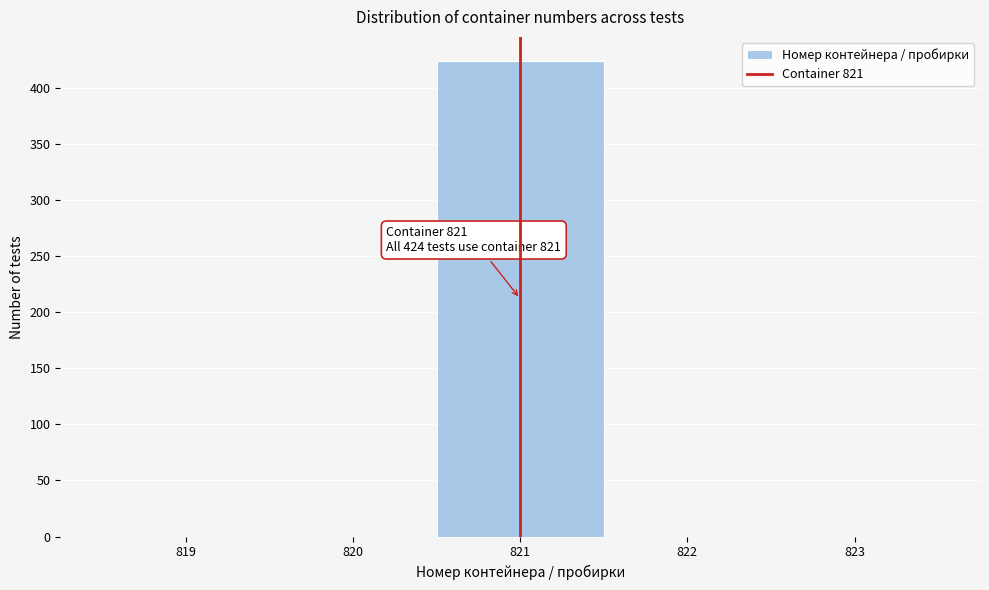

Which range on the x-axis has the tallest bar?

820.5 to 821.5